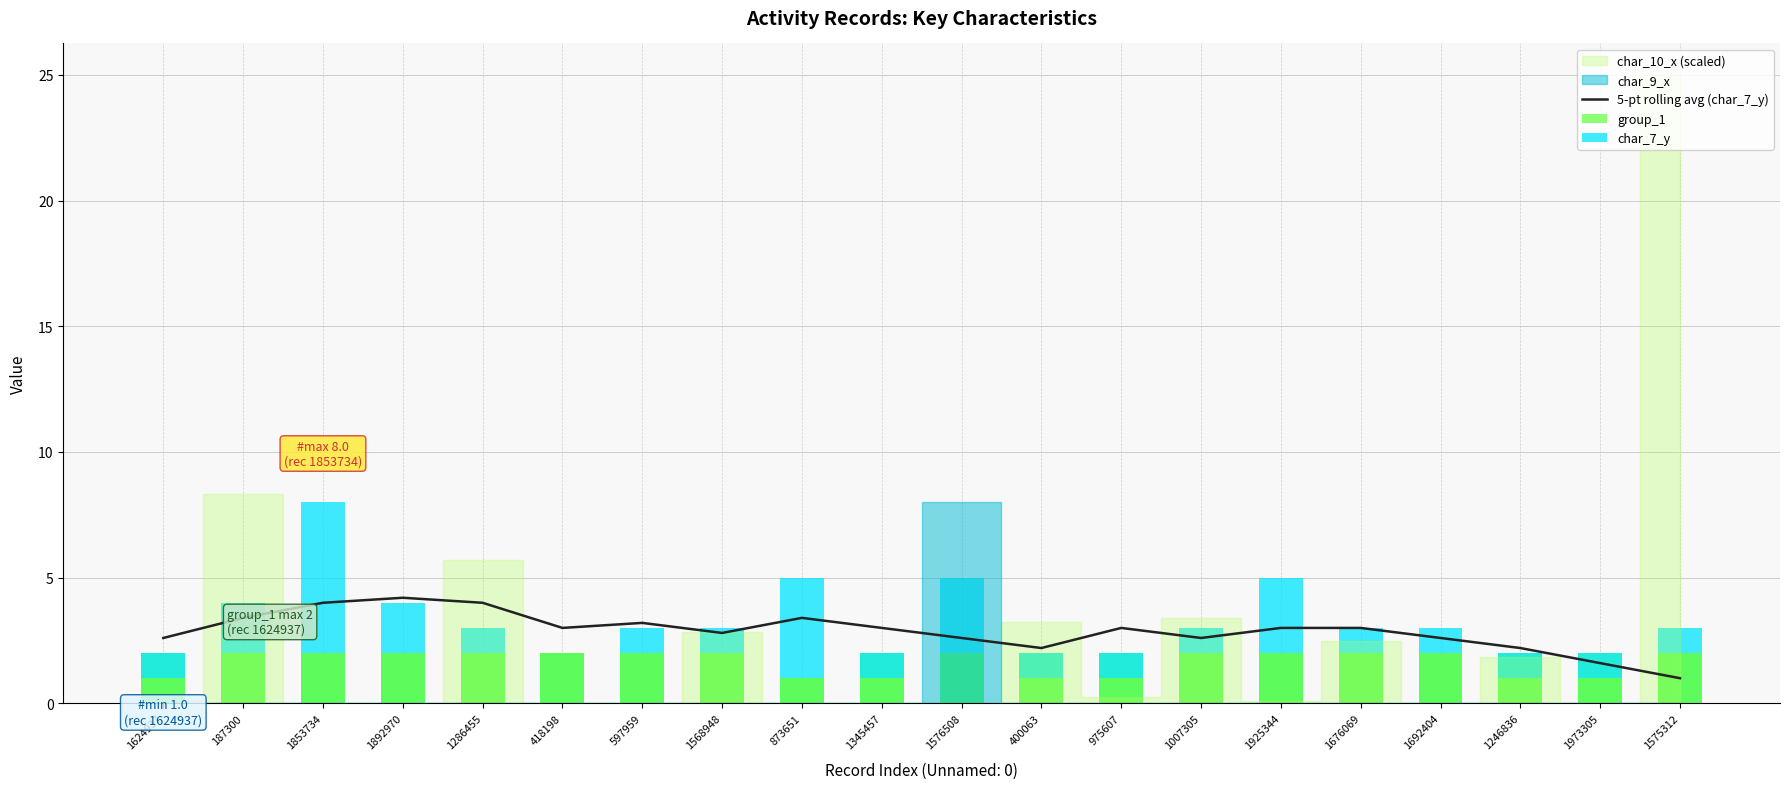

How many groups of bars are there?

20